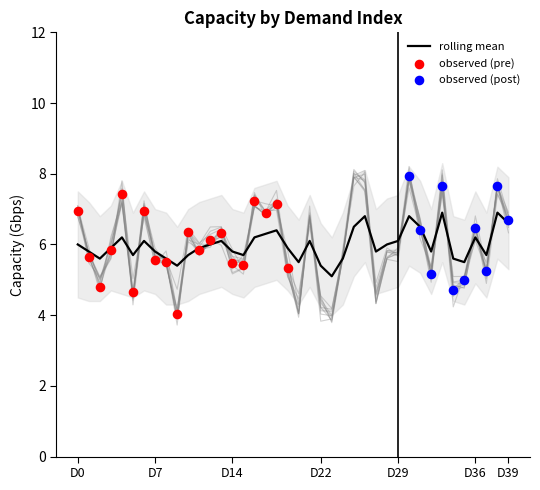

At which category is the sum across all series the highest?

26